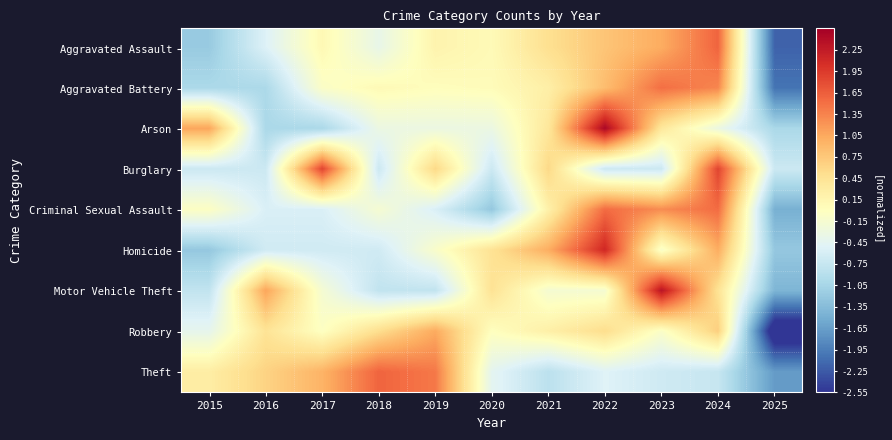

Which series has the widest spread of values?

Robbery